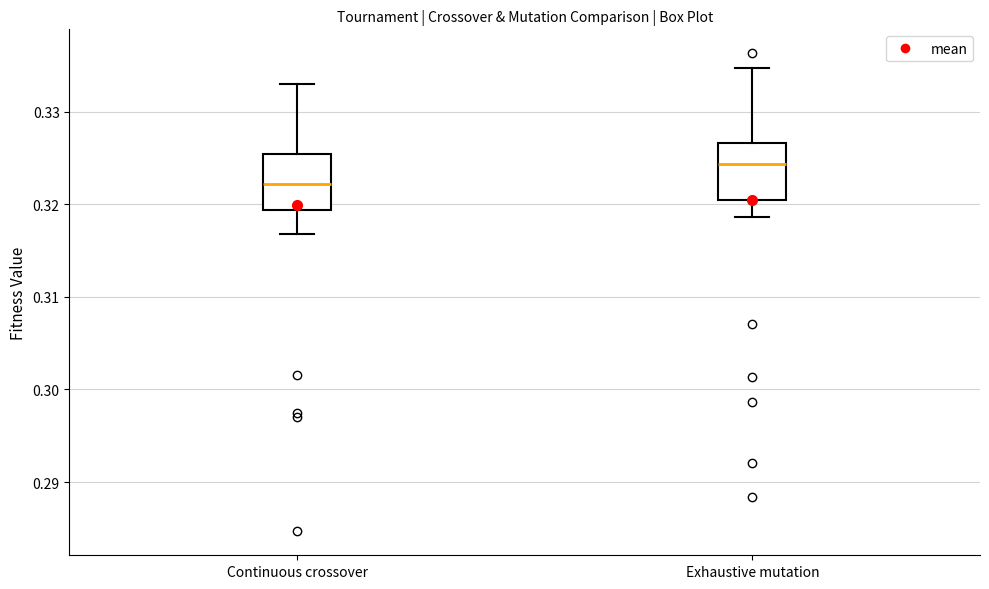

Reading left to right, read every box against the y-axis: the position of its median line, the range the box covers, and the ends of its whiskers. The values are not printed on the chart, so give them approximately, as read against the axis.

Continuous crossover: median 0.322, box 0.319 to 0.325, whiskers 0.317 to 0.333
Exhaustive mutation: median 0.324, box 0.320 to 0.327, whiskers 0.319 to 0.335